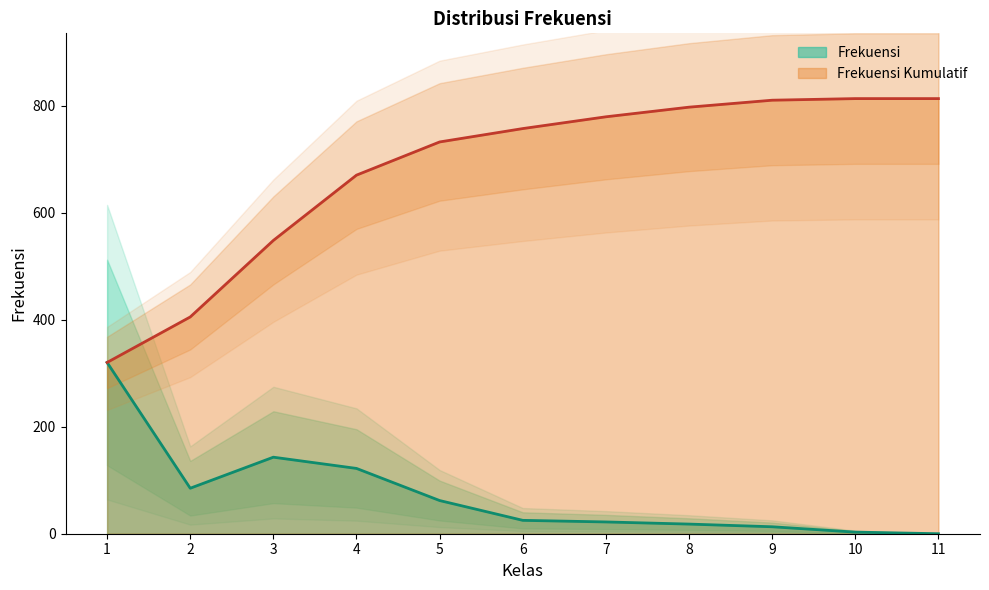

List the series in order of their overall mean, highest first.

Frekuensi_Kumulatif, Frekuensi